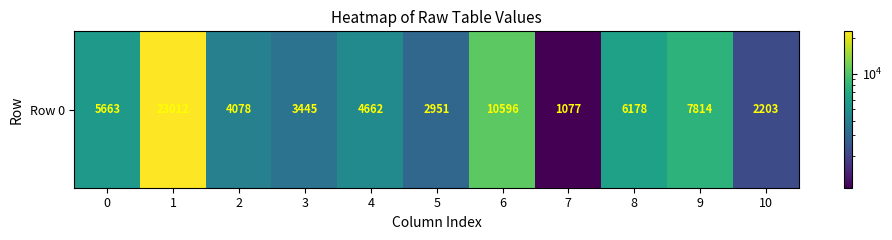

What is the maximum value shown in the chart?

23012